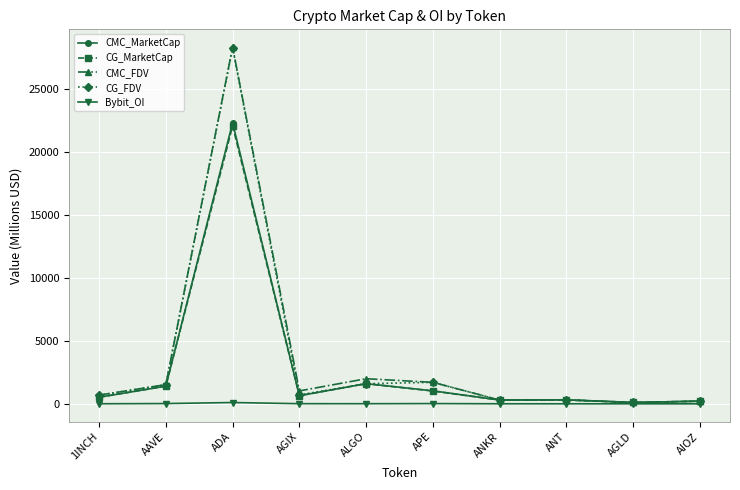

At which category is the sum across all series the highest?

ADA